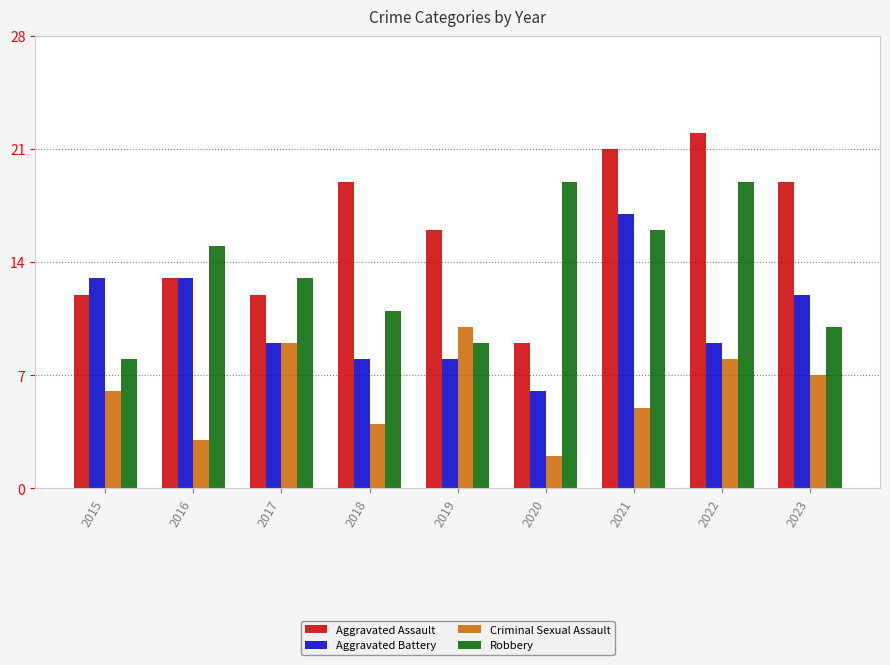

What is the minimum value for Aggravated Battery?

6